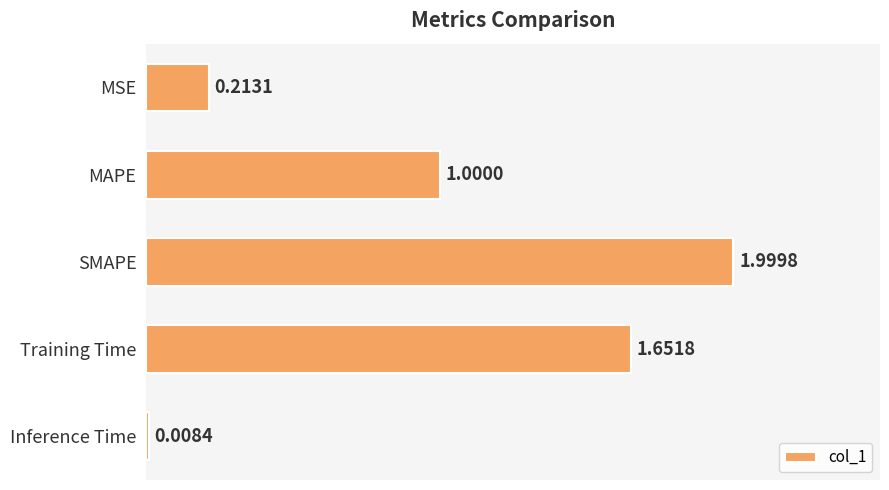

Rank the categories by value from lowest to highest.

Inference Time, MSE, MAPE, Training Time, SMAPE